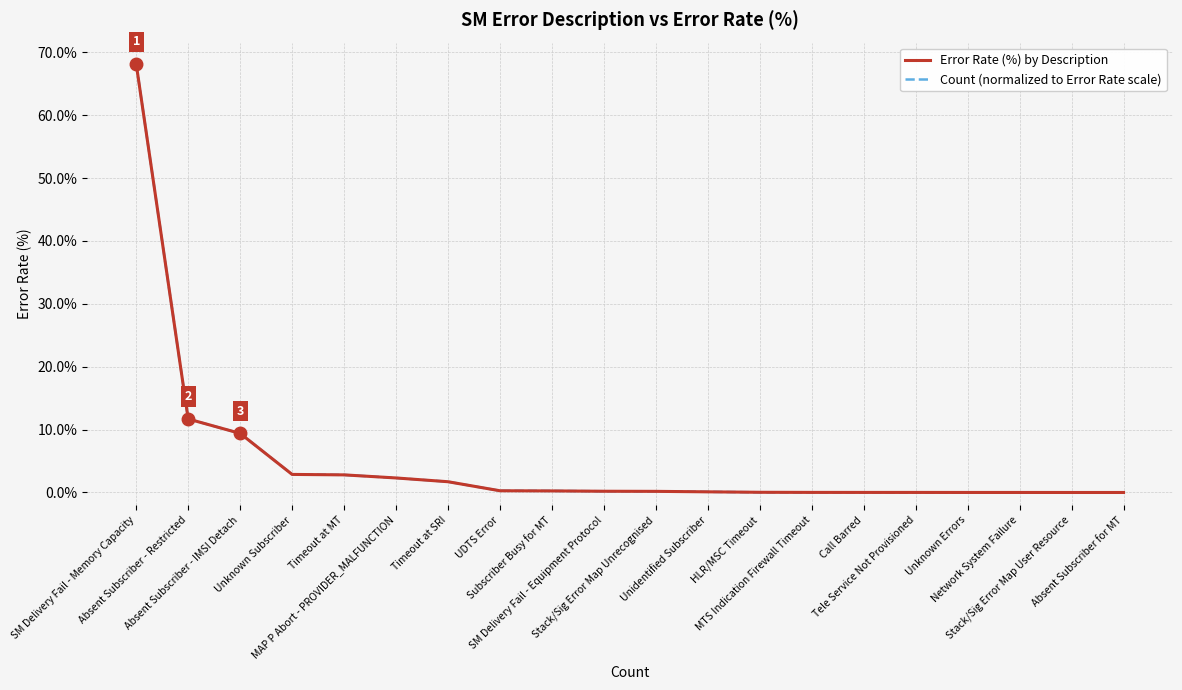

Does the chart display data point markers on the line(s)?

No